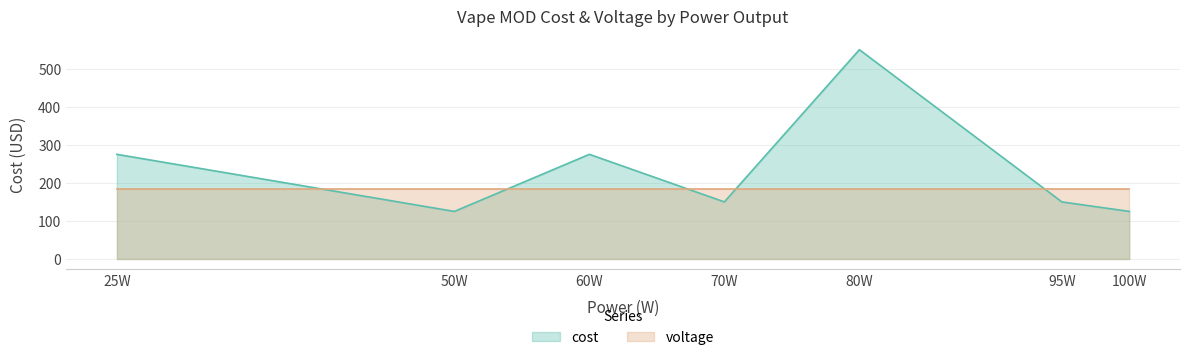

Is it true that voltage equals 185 at 60W?

True